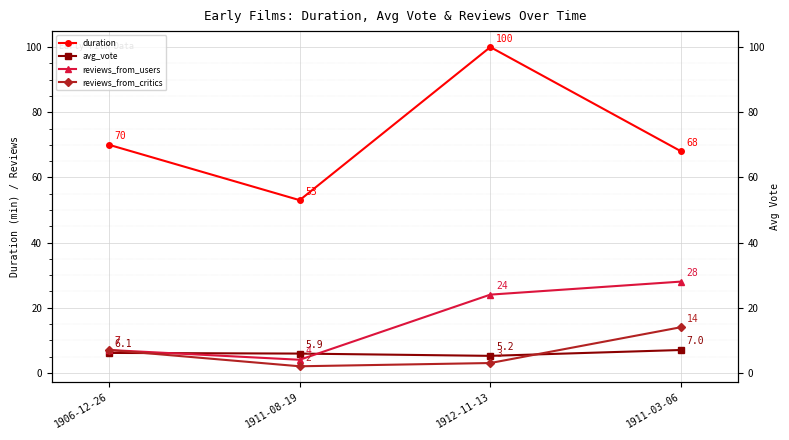

Count the number of data series in this chart.

4